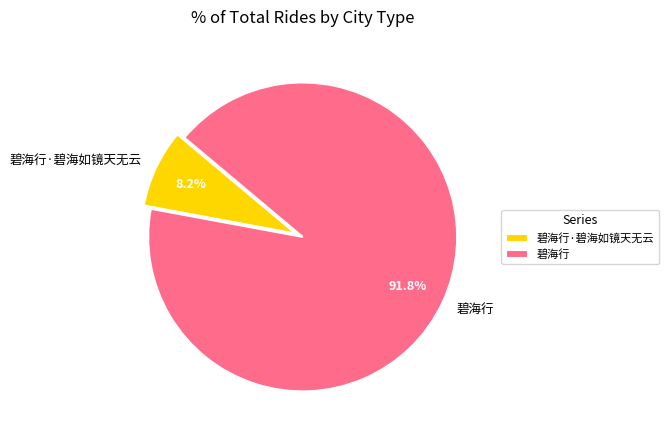

Which category has the smallest portion of the pie?

碧海行·碧海如镜天无云